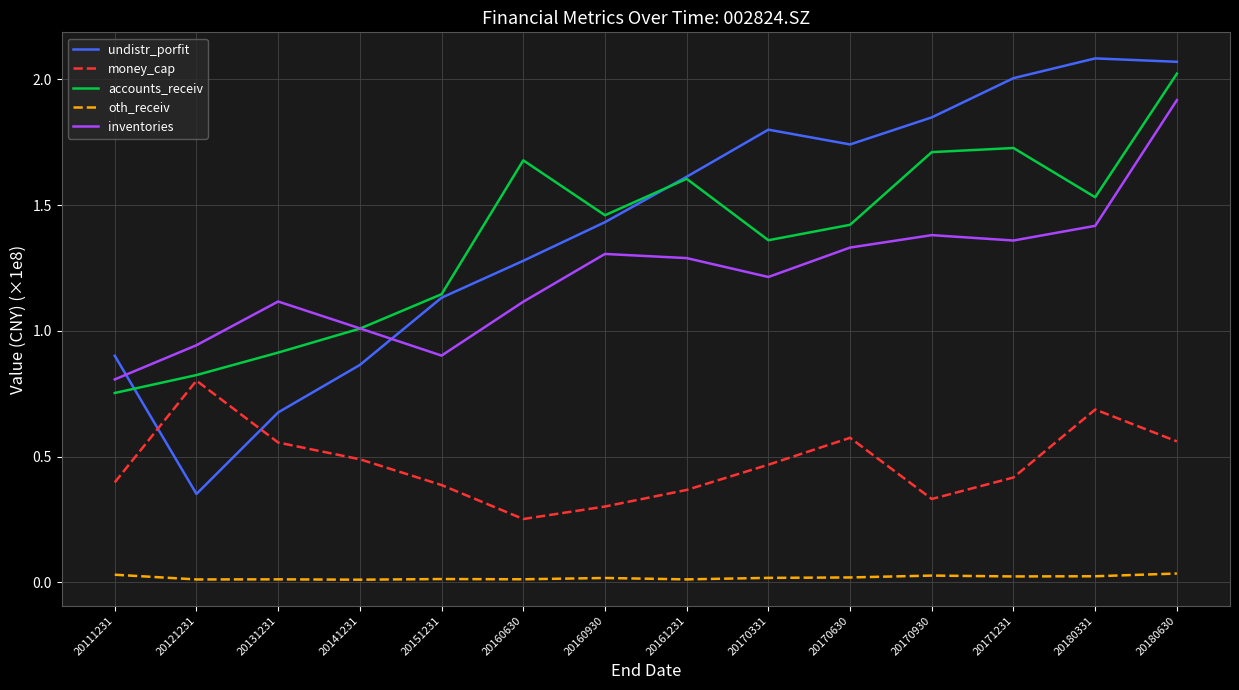

True or false: inventories has a value of 1.4 at 20170930.

True